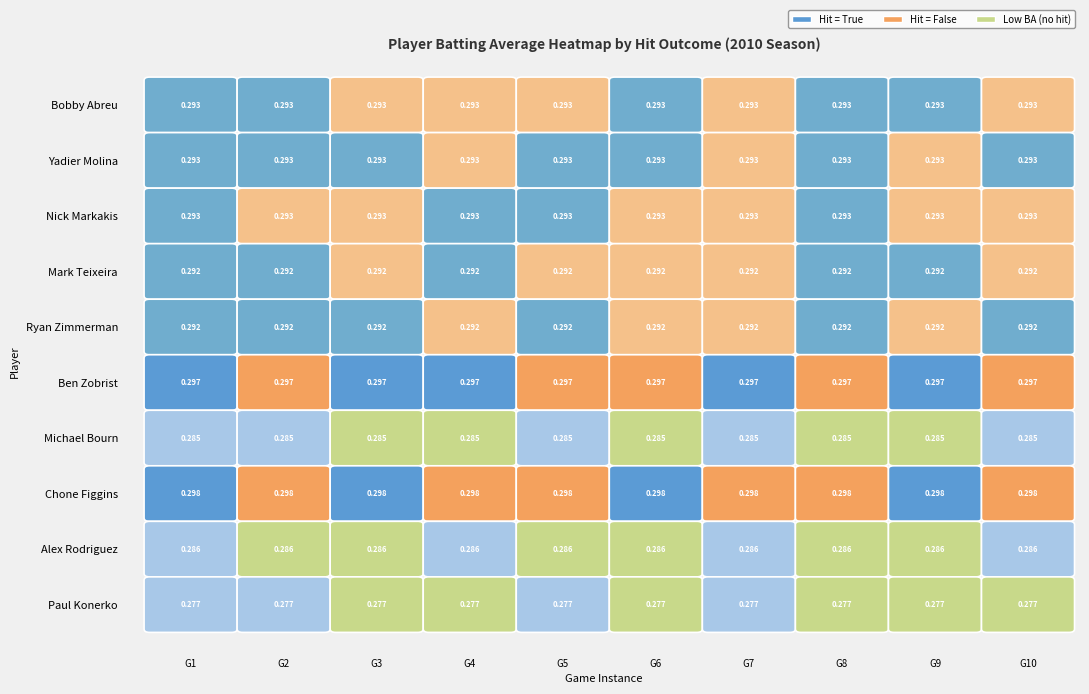

Between True and False, which is larger?

True